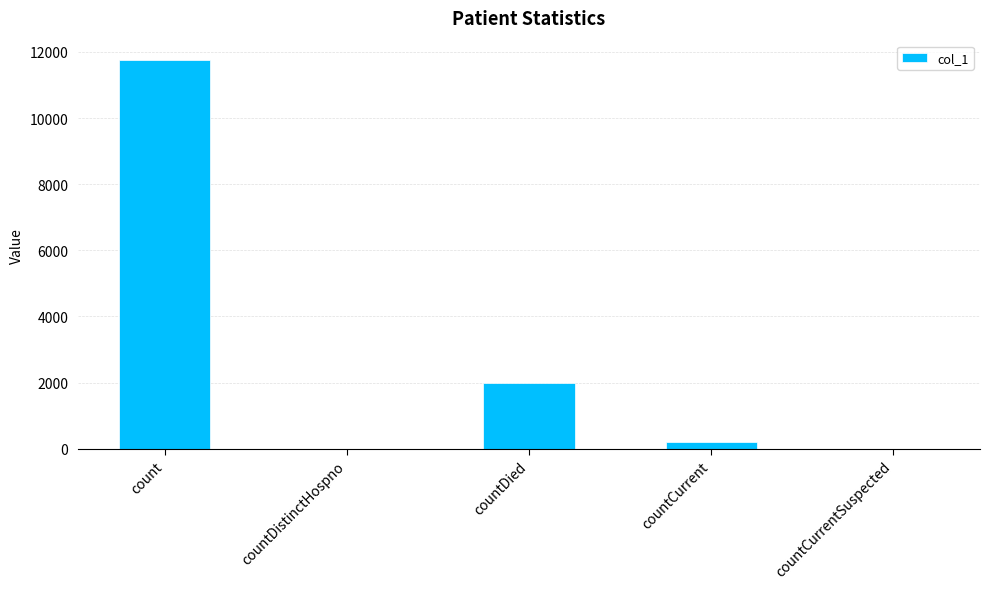

True or false: the data shows 0 at countDistinctHospno.

True